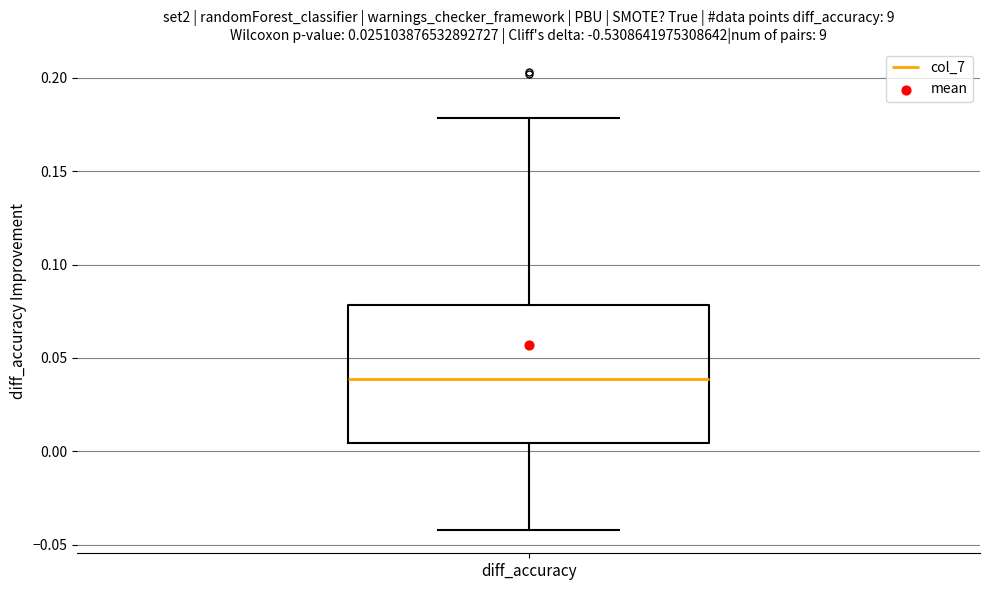

Read this box plot against the y-axis: the position of the median line, the range covered by the box, and the ends of both whiskers. The values are not printed on the chart, so give them approximately, as read against the axis.

median 0.040, box 0.005 to 0.080, whiskers -0.040 to 0.180